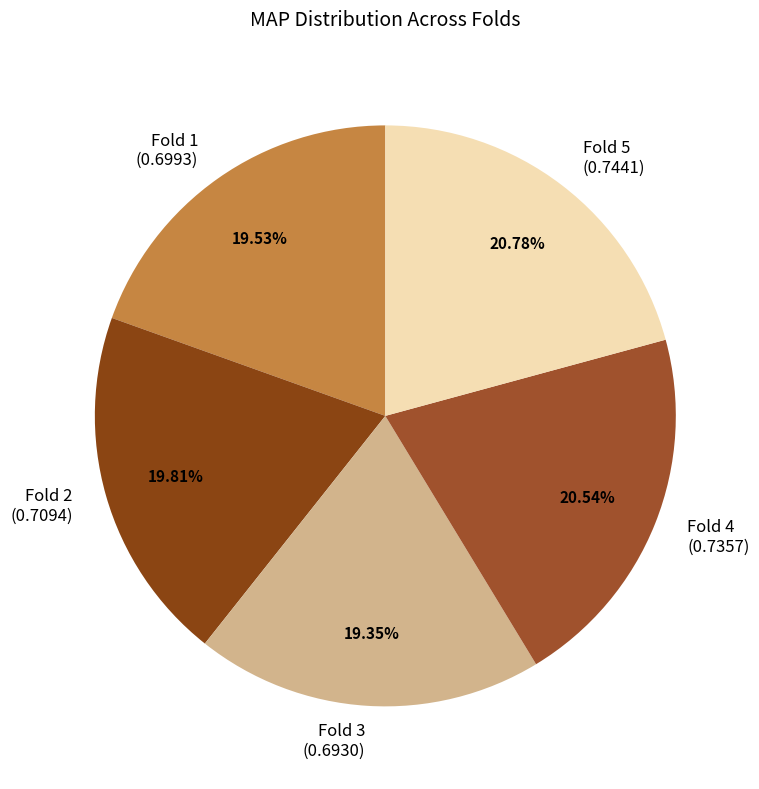

To the nearest percent, what is the average slice percentage?

20%